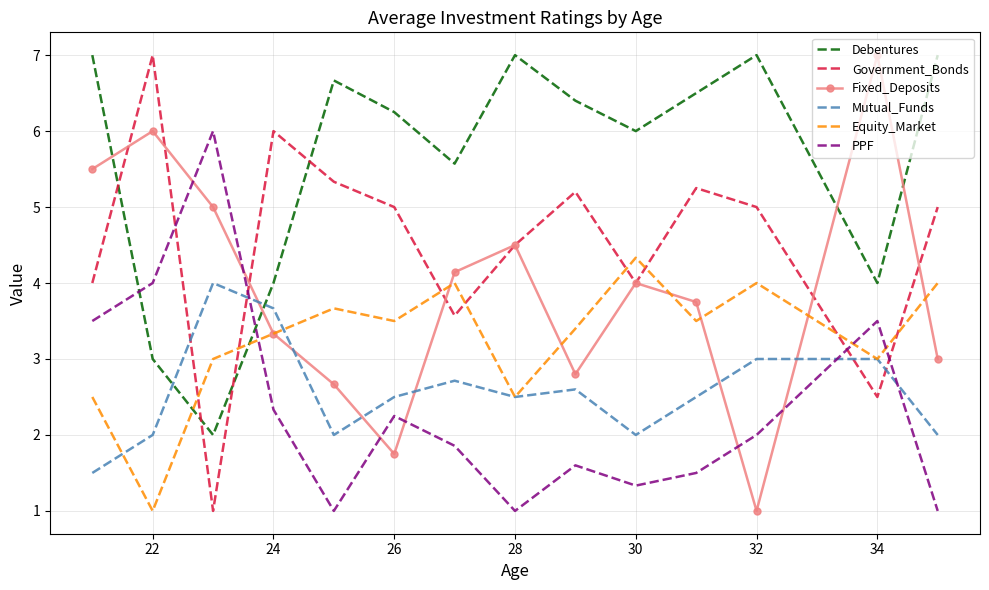

Which series ends up on top after the final intersection of PPF and Fixed_Deposits?

Fixed_Deposits